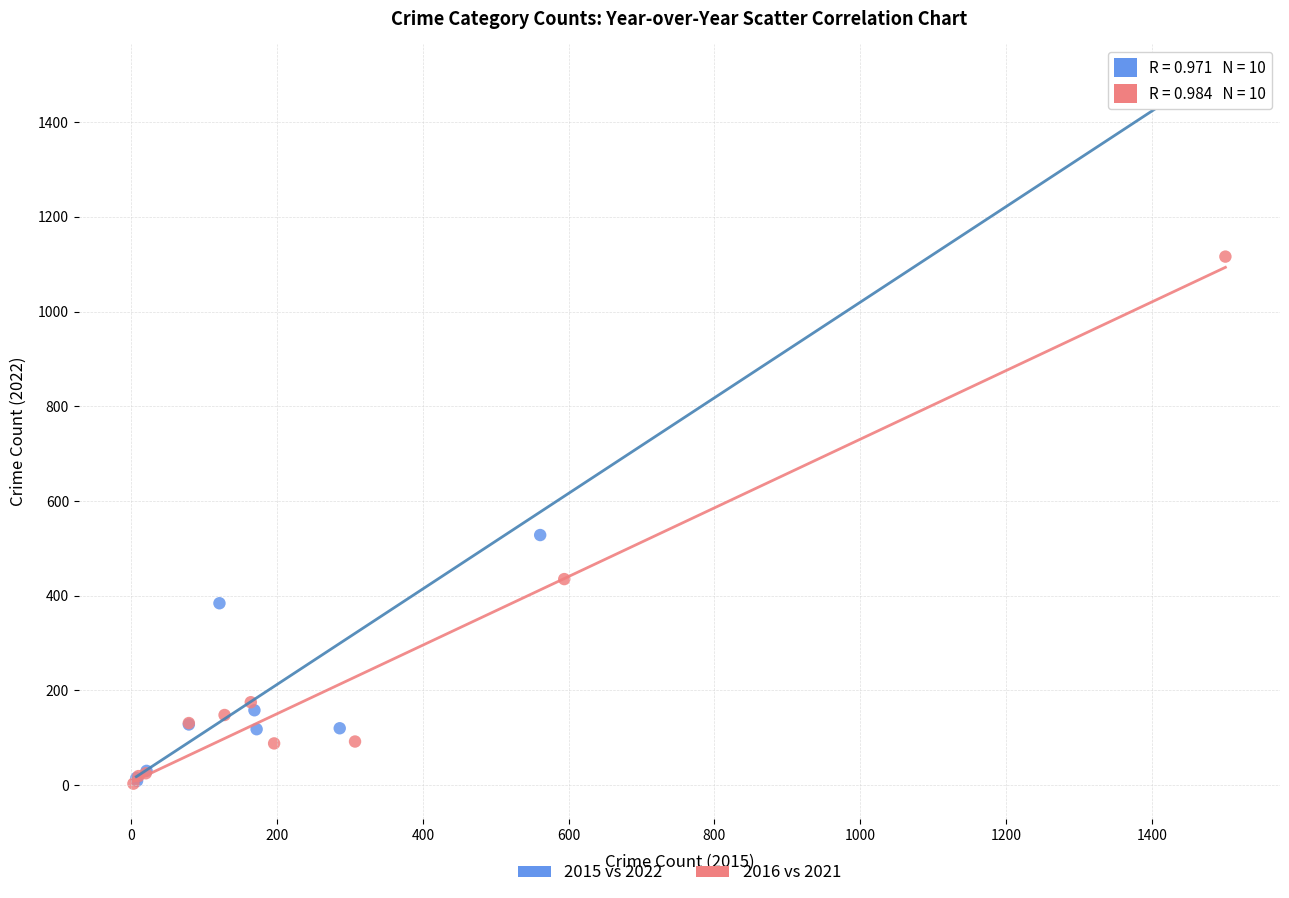

Which series has the largest Y range (max minus min)?

2015 vs 2022